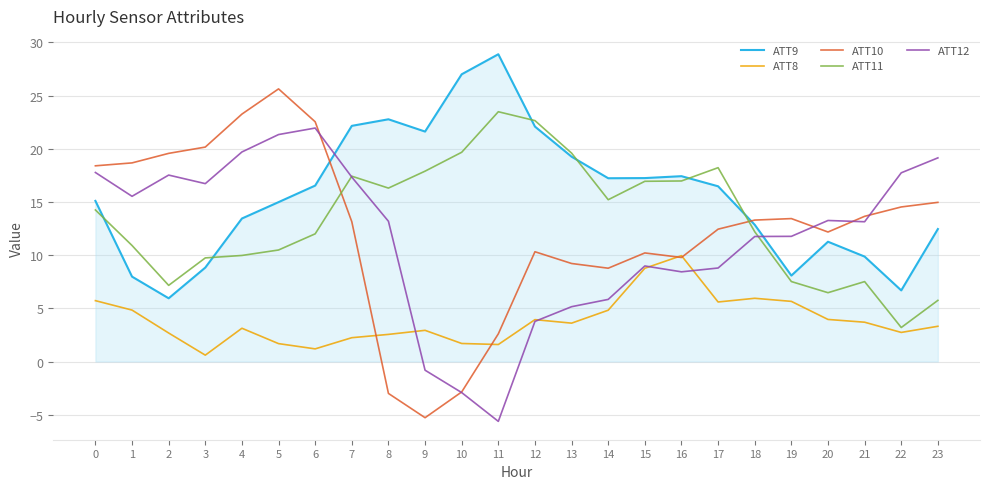

Rank the series by their maximum value, from lowest to highest.

ATT8, ATT12, ATT11, ATT10, ATT9